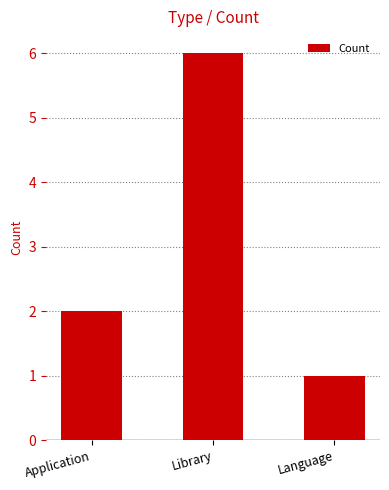

Rank the categories by value from lowest to highest.

Language, Application, Library